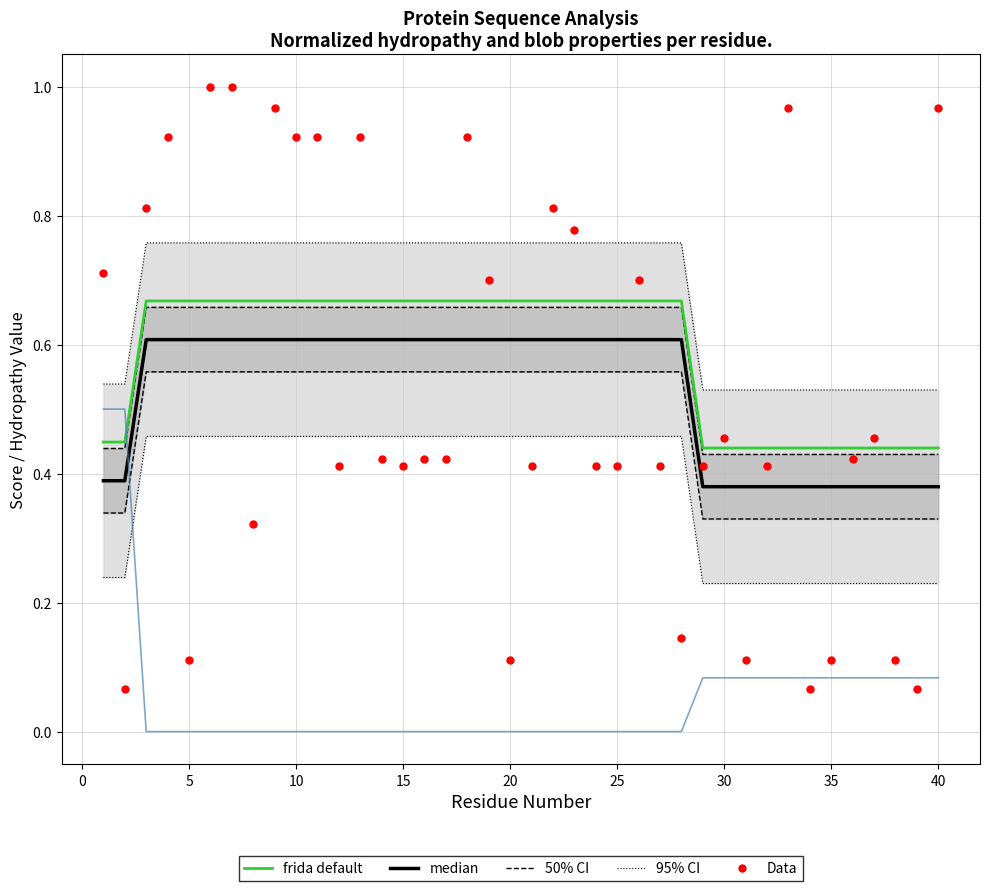

Which series has the largest Y range (max minus min)?

Data